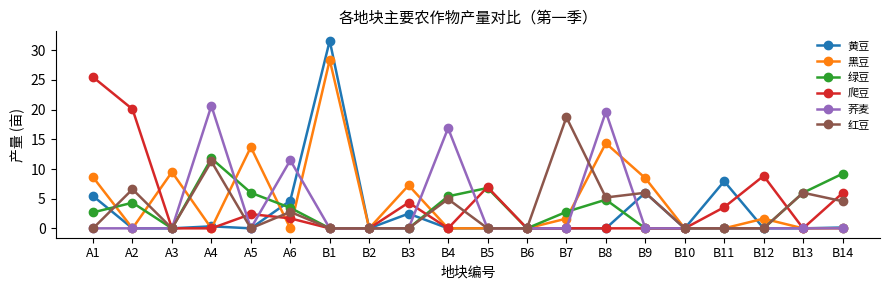

Which series has the widest spread of values?

黄豆